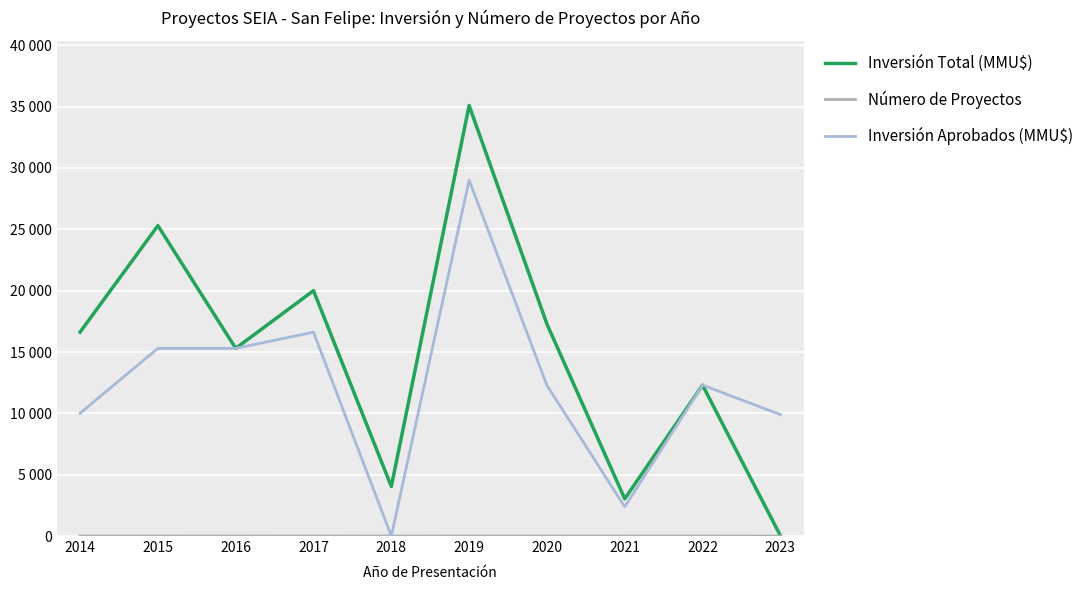

What is the difference between the second highest and minimum values in the Inversión Total (MMU$) series?

25270